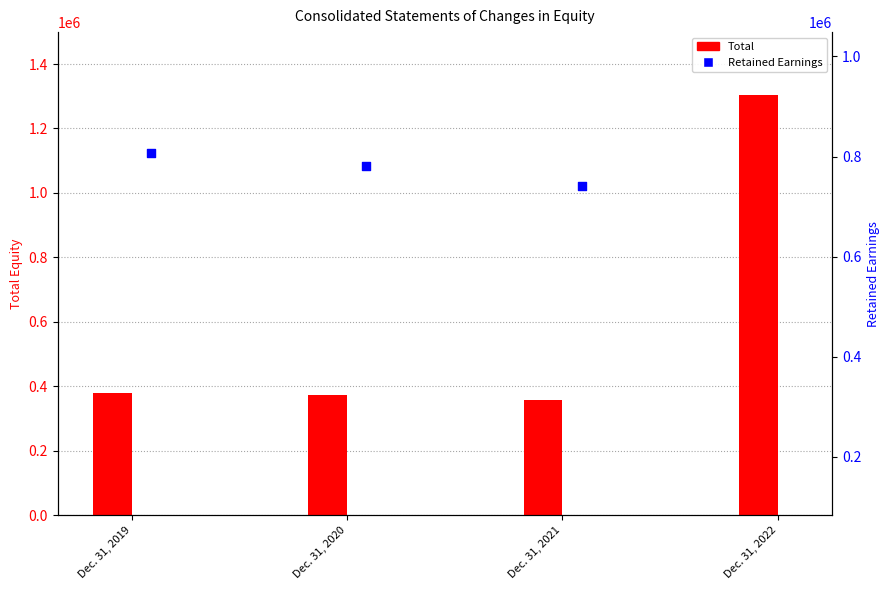

Which series has the largest total across all categories?

Total